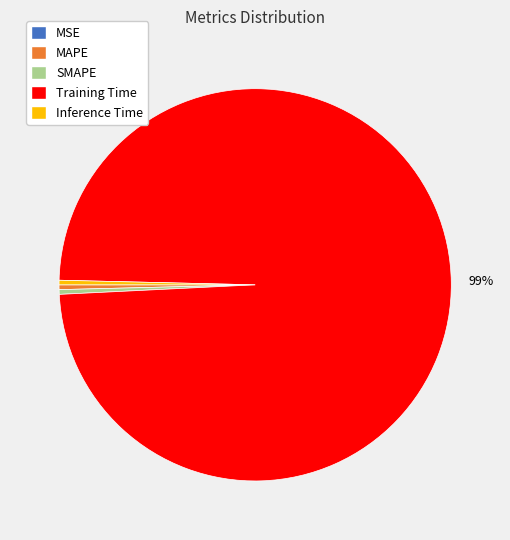

To the nearest percent, what is the average slice percentage?

20%